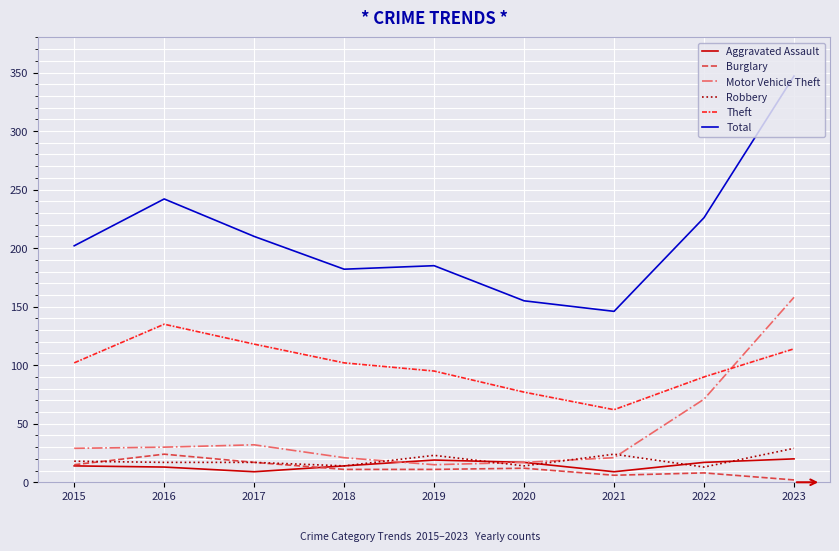

What are all the series names shown in the legend?

Aggravated Assault, Burglary, Motor Vehicle Theft, Robbery, Theft, Total